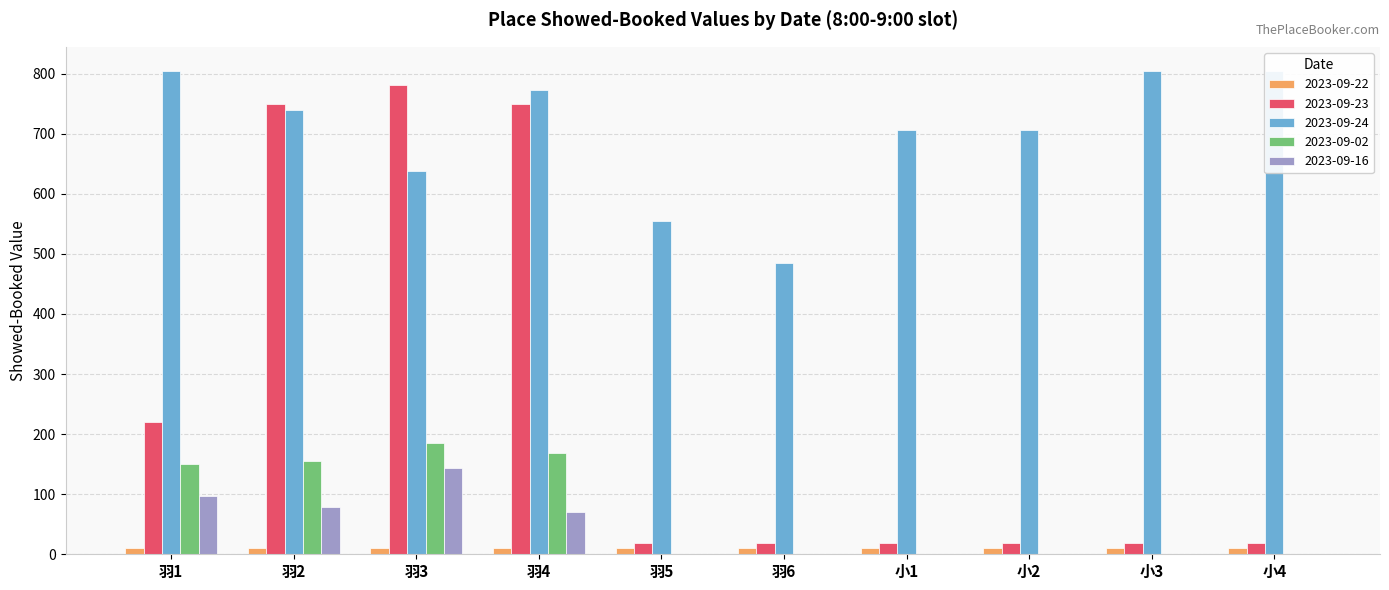

What are all the series names shown in the legend?

2023-09-22, 2023-09-23, 2023-09-24, 2023-09-02, 2023-09-16